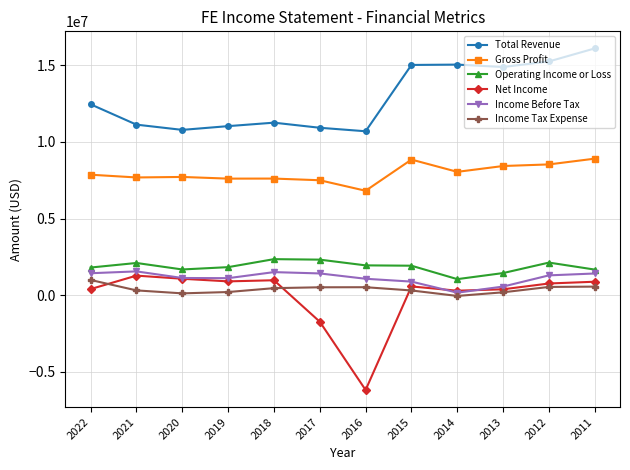

True or false: Income Tax Expense has more than 0 interior local peaks.

True